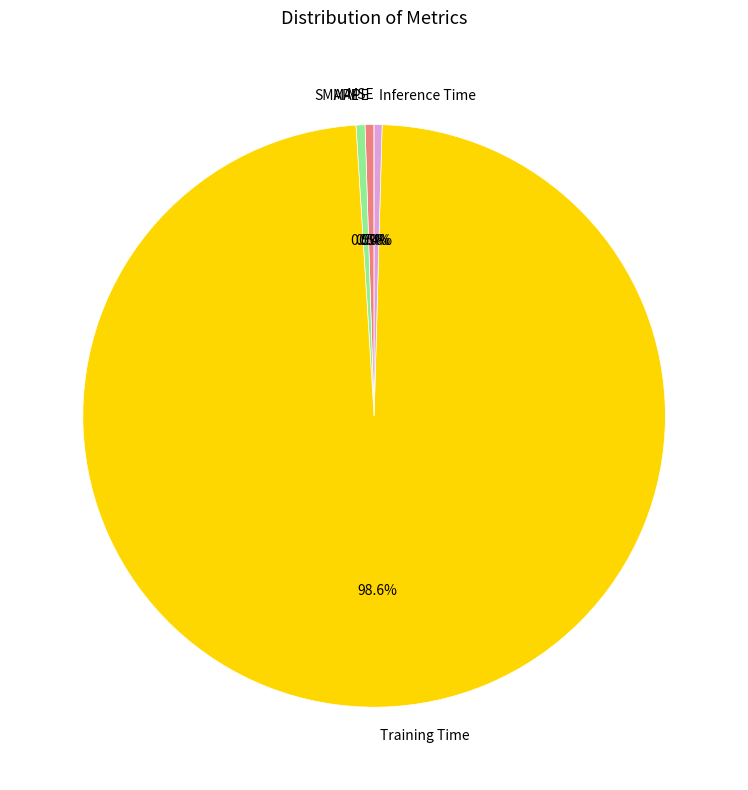

Is Training Time the majority of the pie?

Yes